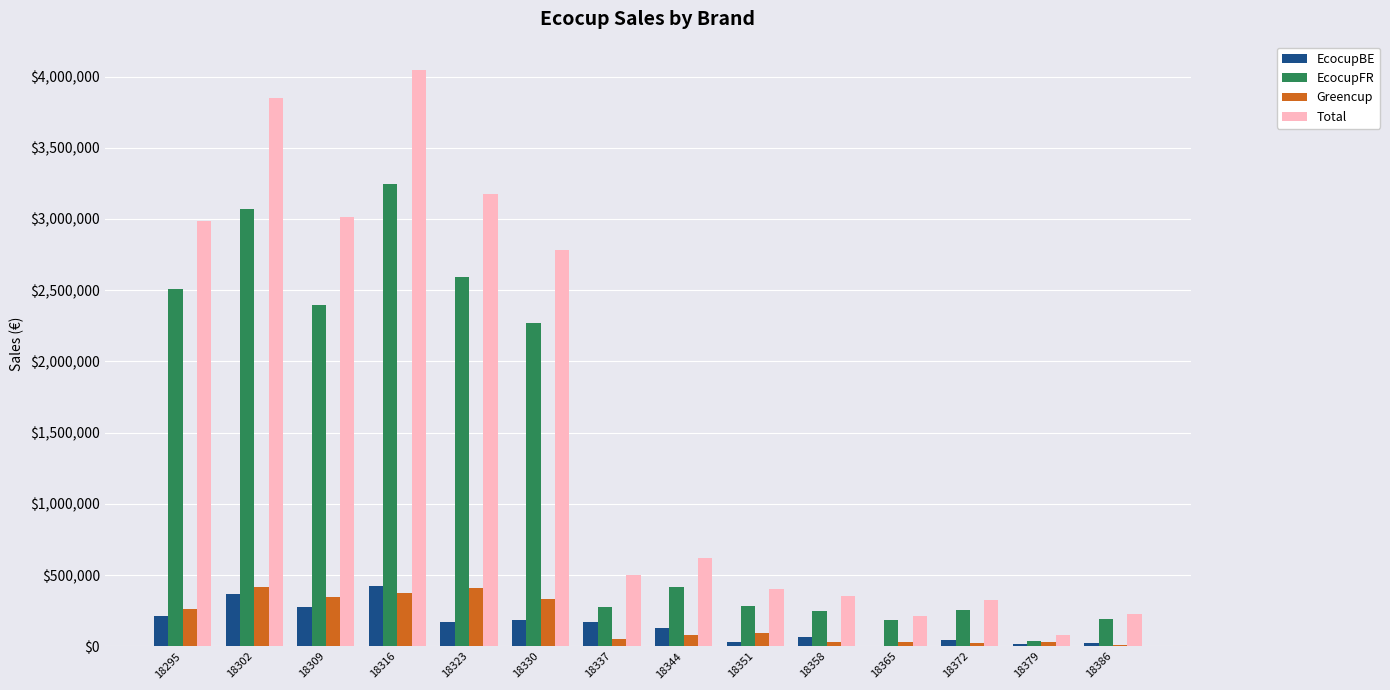

Which series has the largest range (max minus min)?

Total